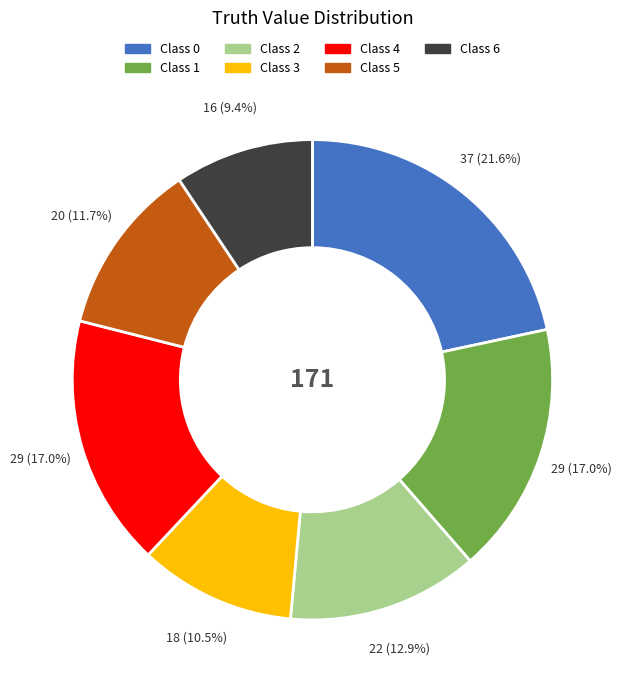

Is there a majority slice in this chart?

No